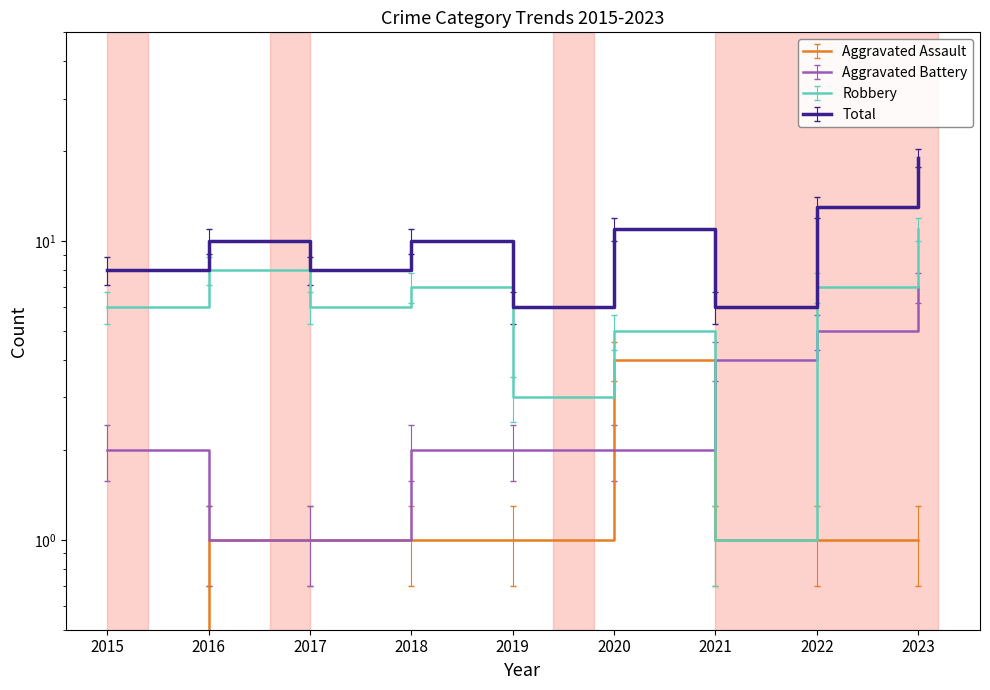

At which label does Total reach its minimum?

2019